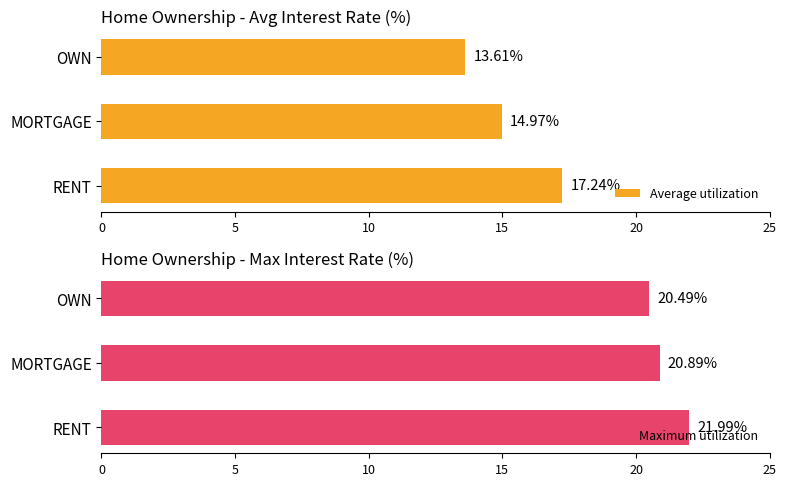

The Maximum utilization series shows 11.4 at RENT. True or false?

False